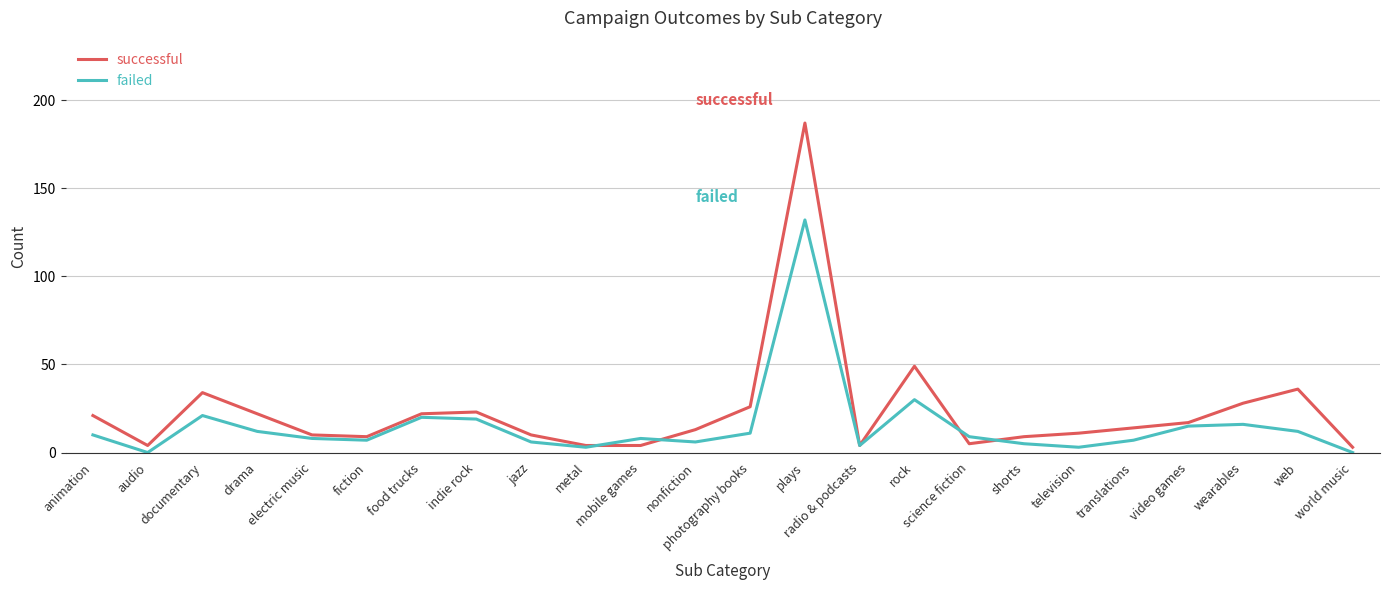

What is the difference between the second highest and minimum values in the failed series?

30